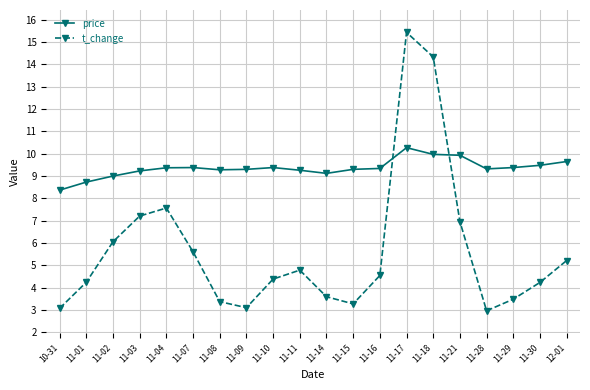

How many times do price and t_change cross each other?

2